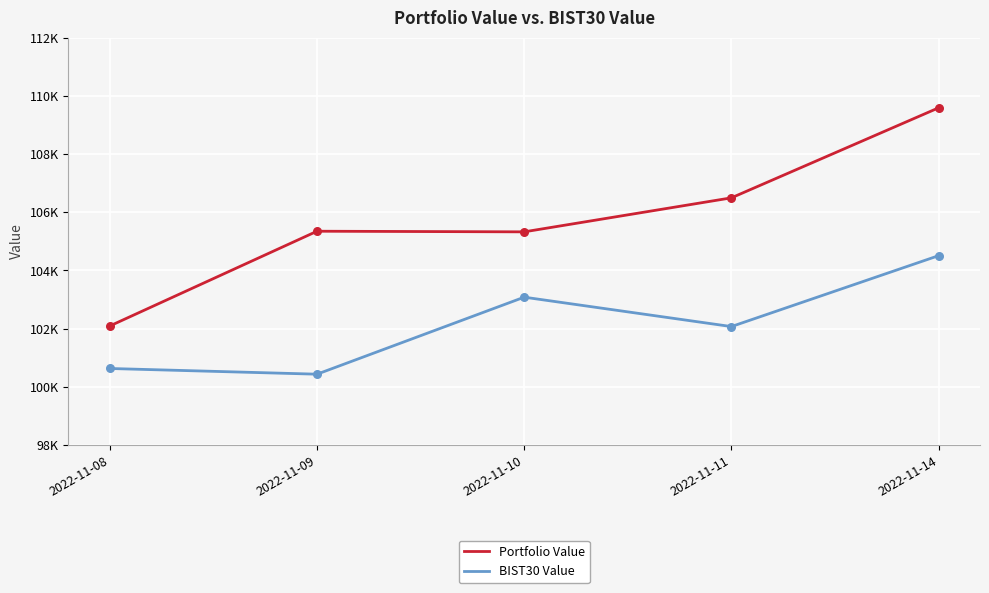

What are all the series names shown in the legend?

Portfolio Value, BIST30 Value